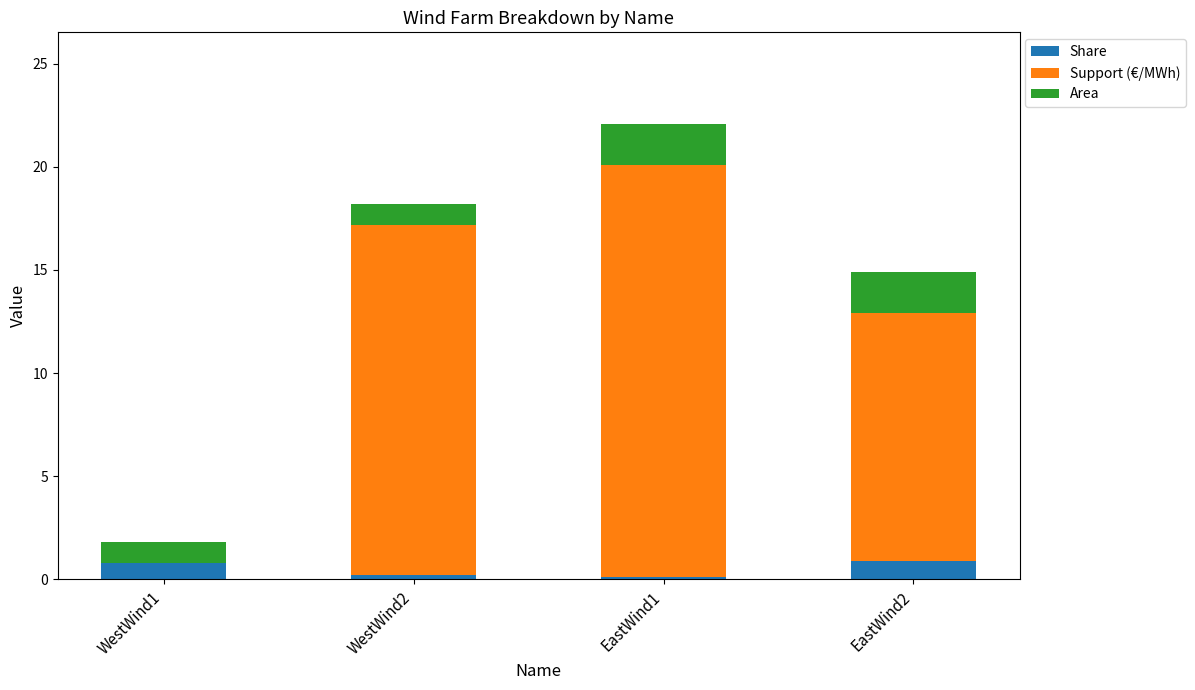

How many categories are shown in the chart?

4